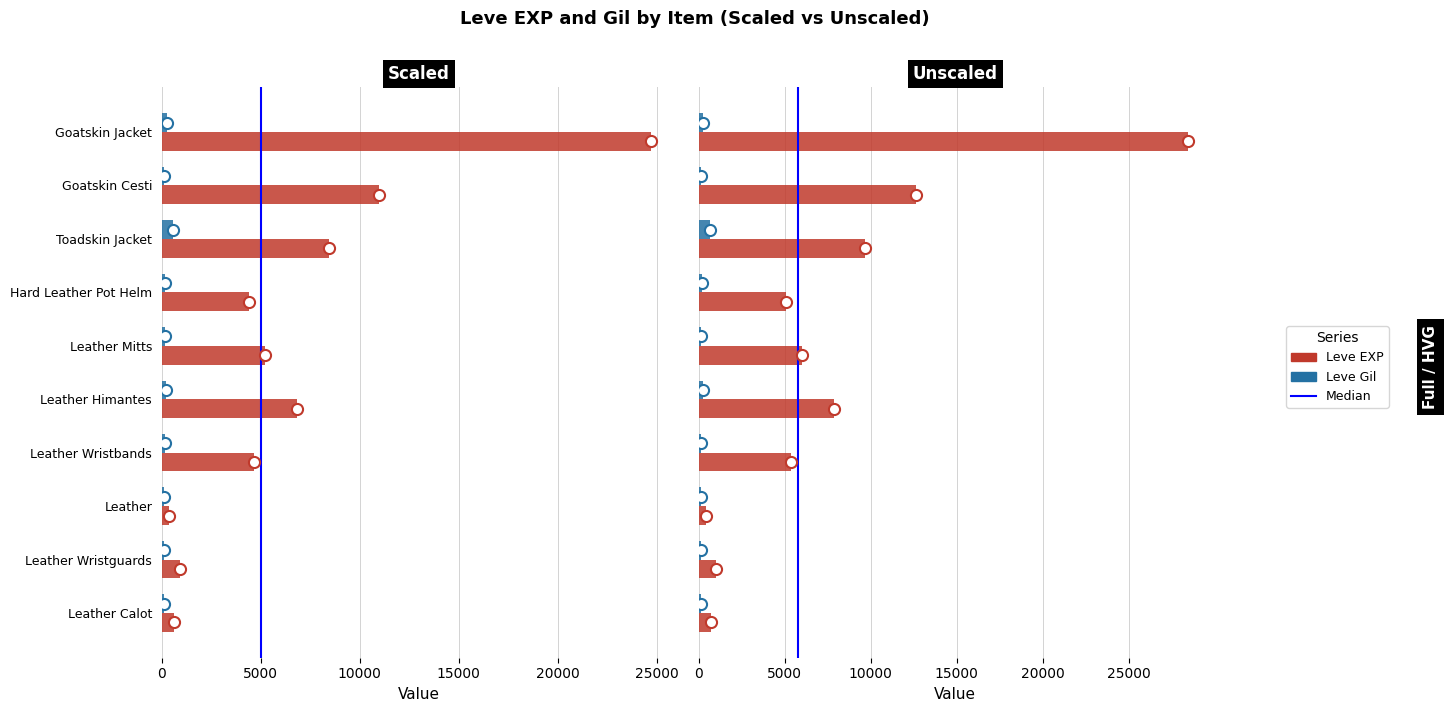

What is the difference between the maximum and minimum values in the Leve EXP series?

24340